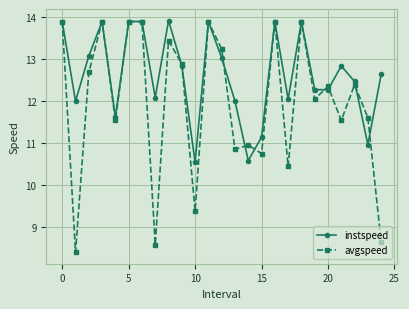

How many categories are shown in the chart?

25